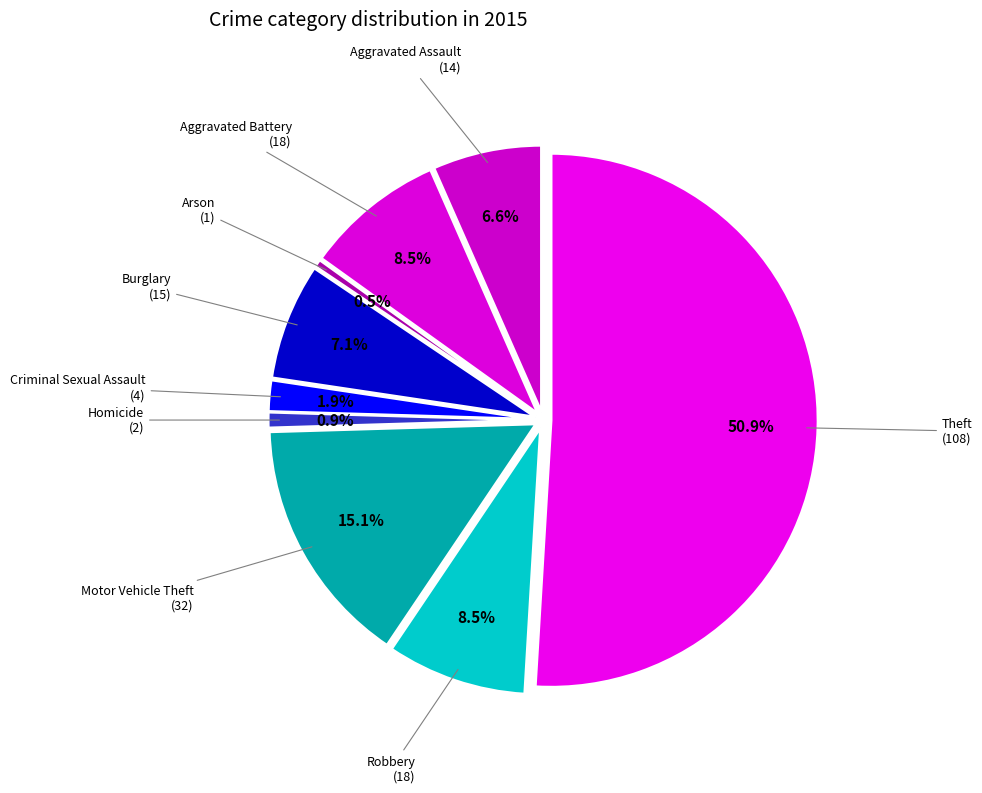

Which category has the biggest portion of the pie?

Theft